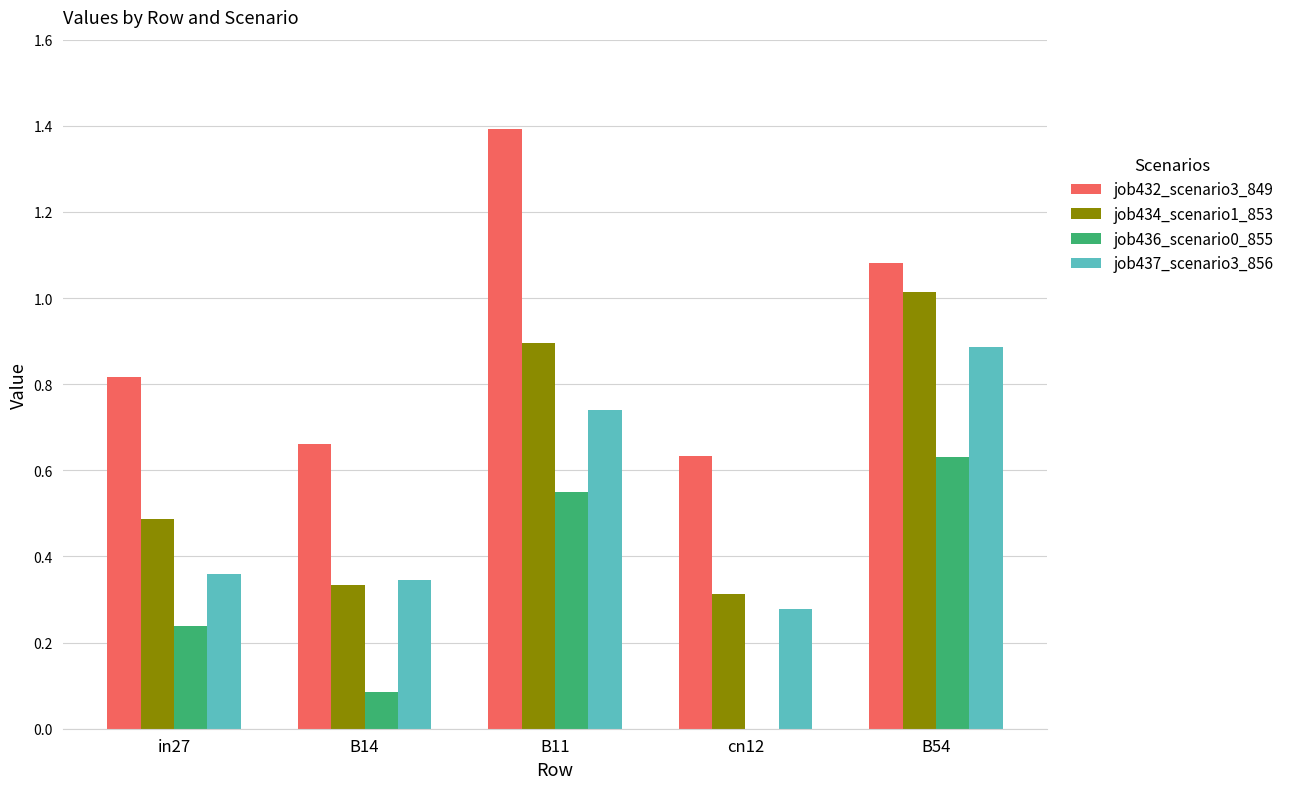

Which series changed the most between in27 and B11?

job432_scenario3_849